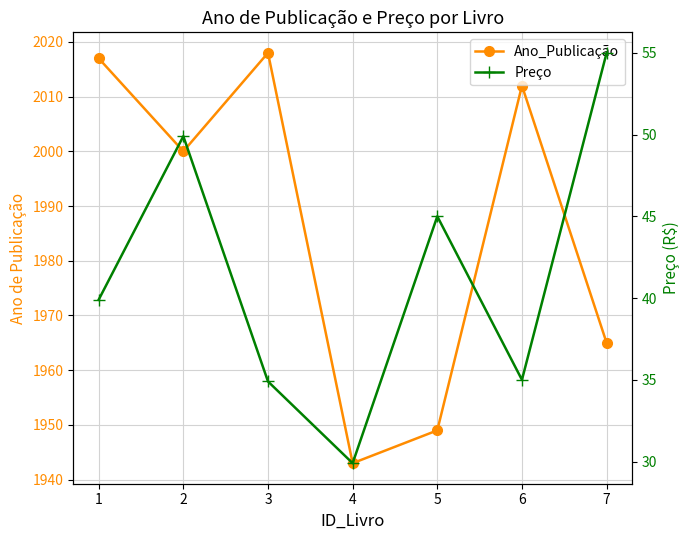

What are all the series names shown in the legend?

Ano_Publicação, Preço